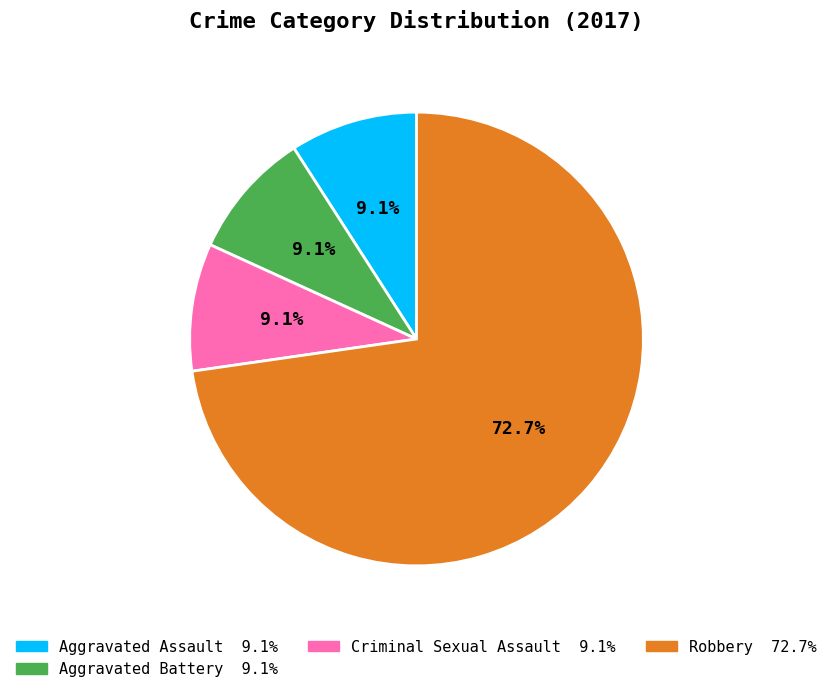

Is there any slice that represents more than half of the pie?

Yes